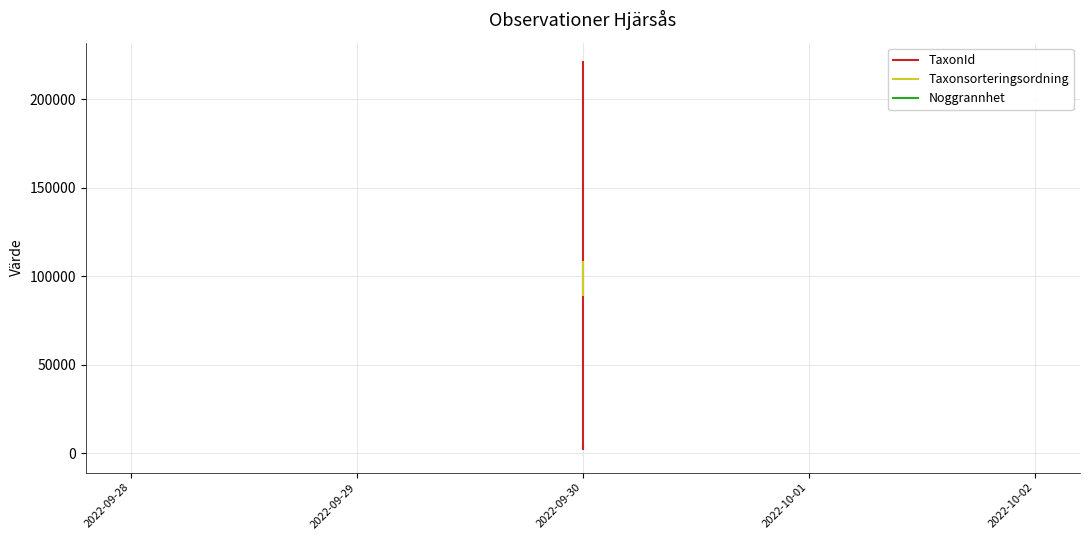

Is the value of Noggrannhet at 2022-09-30 greater than the value of Taxonsorteringsordning at 2022-09-30?

No